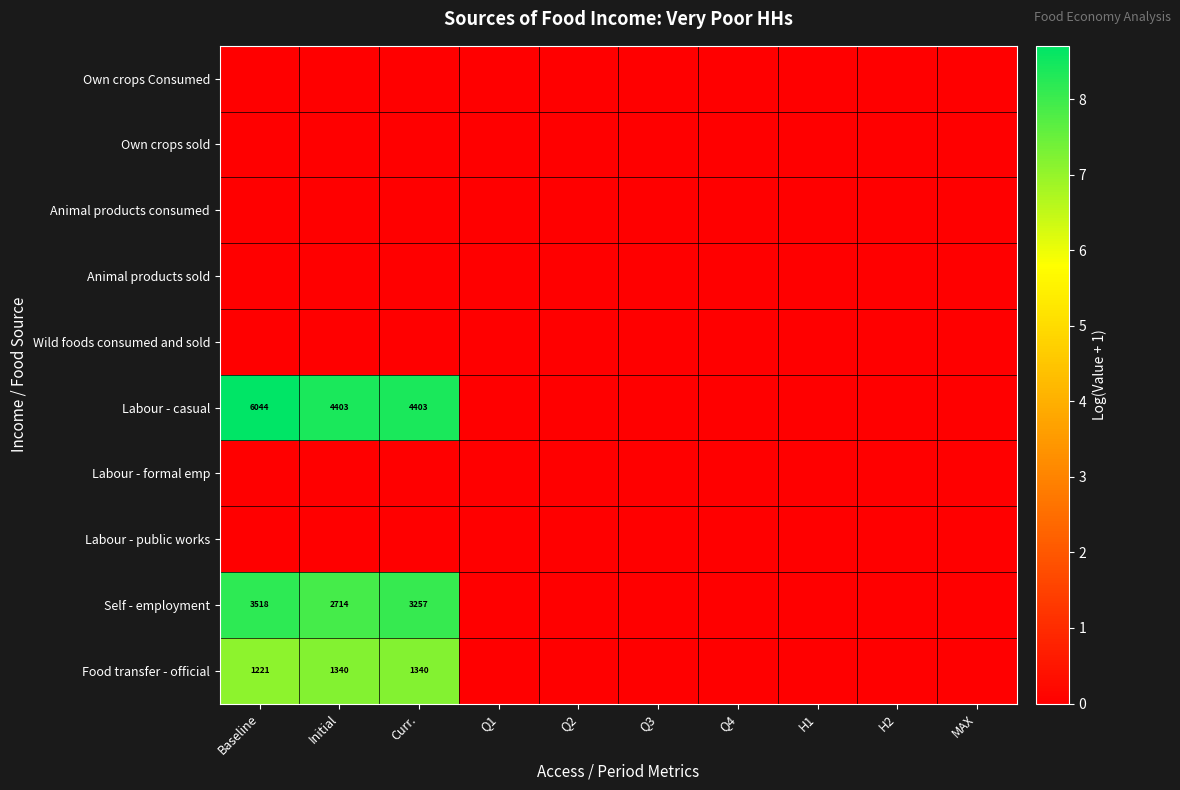

The Labour - casual series shows 6020 at Curr.. True or false?

False